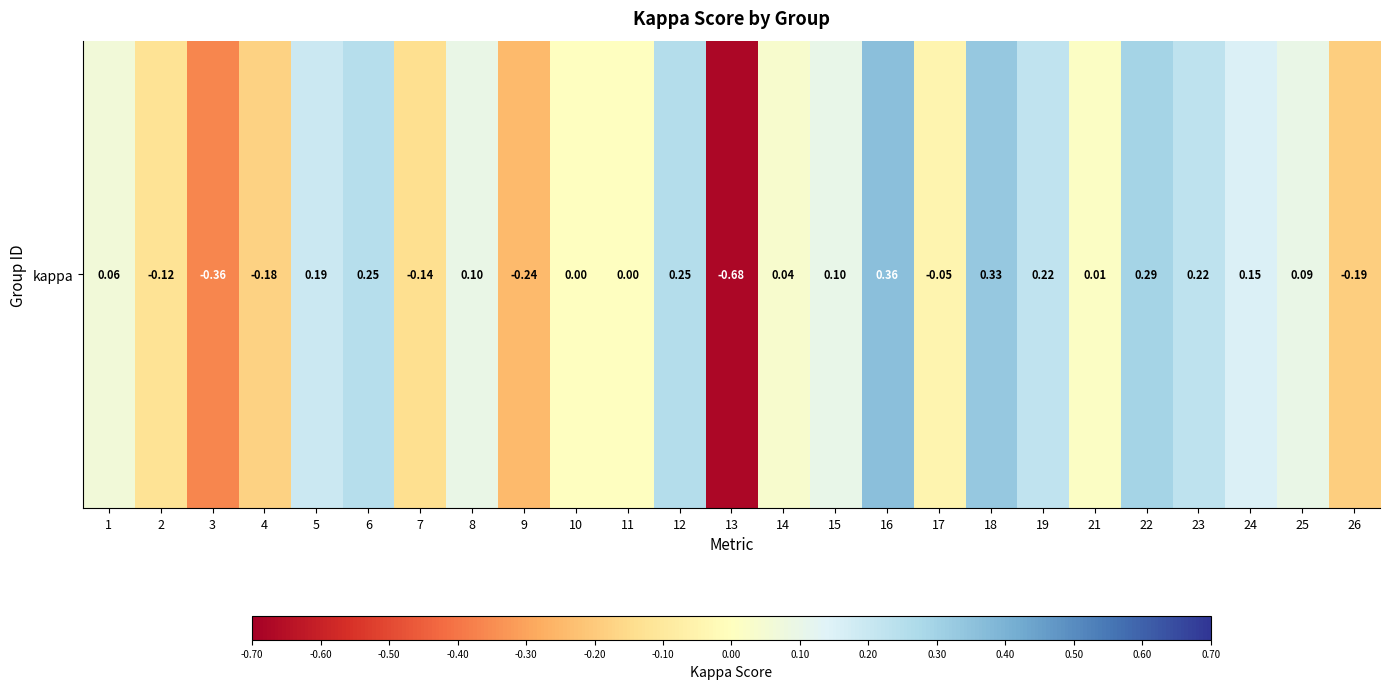

Reading right to left, extract all data points from this chart.

26=-0.2	25=0.1	24=0.2	23=0.2	22=0.3	21=0.0	19=0.2	18=0.3	17=-0.0	16=0.4	15=0.1	14=0.0	13=-0.7	12=0.3	11=0.0	10=0.0	9=-0.2	8=0.1	7=-0.1	6=0.3	5=0.2	4=-0.2	3=-0.4	2=-0.1	1=0.1